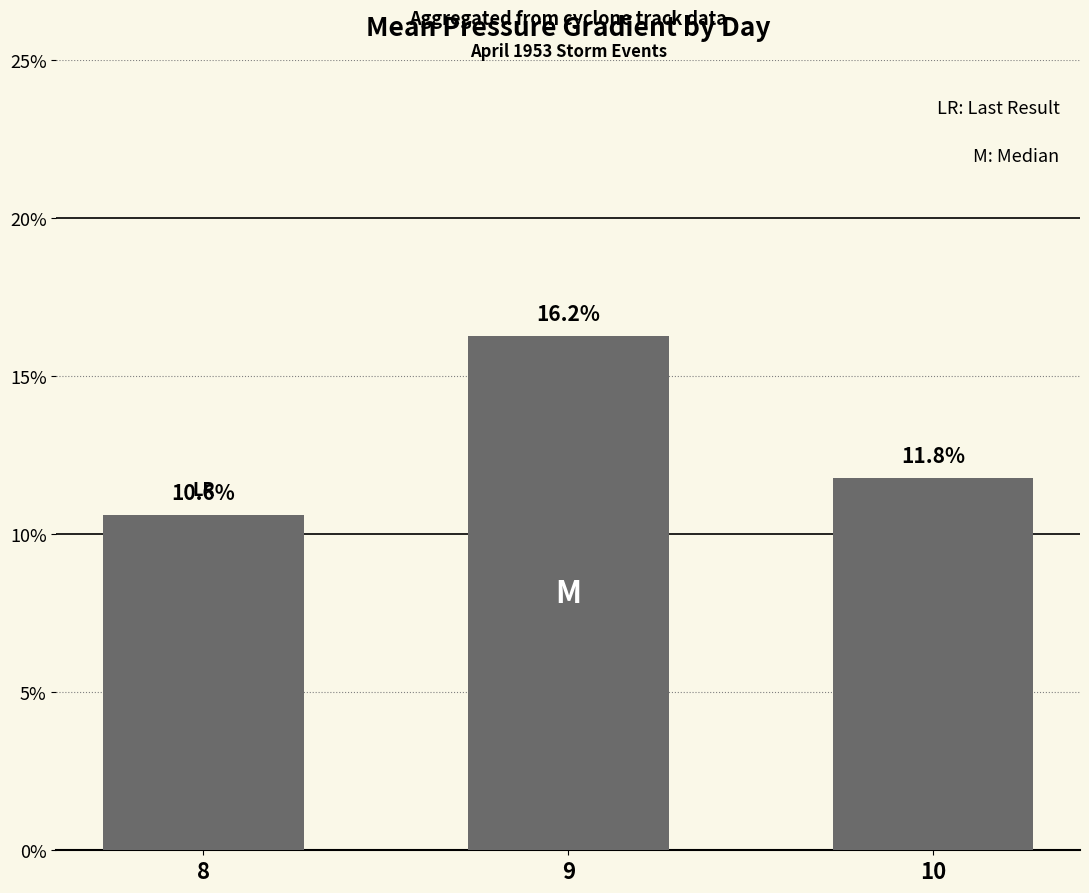

What is the value of the 1st bar from the left?

10.6